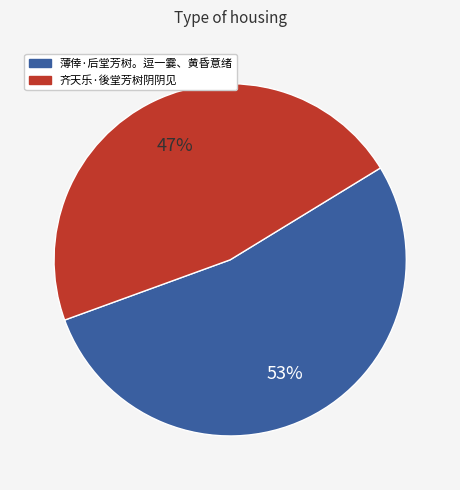

Is the sum of 齐天乐·後堂芳树阴阴见 and 薄倖·后堂芳树。逗一霎、黄昏意绪 greater than half?

Yes